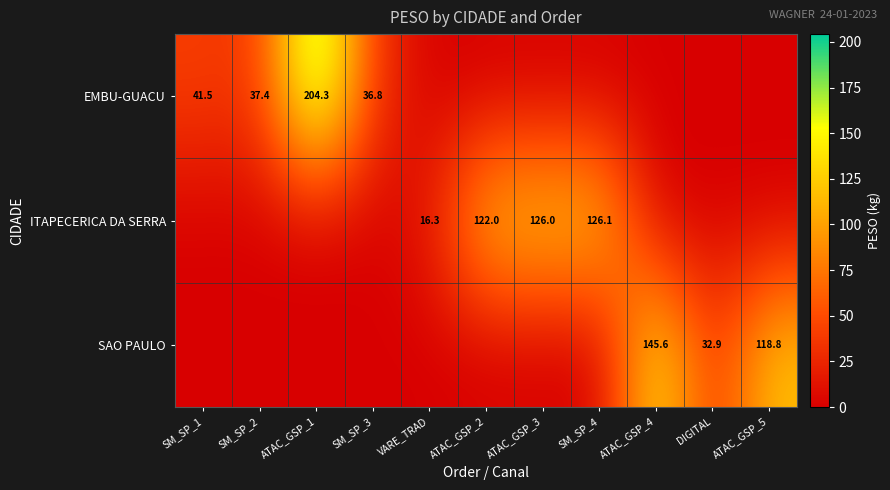

True or false: ITAPECERICA DA SERRA has a value of 16.3 at VARE_TRAD.

True